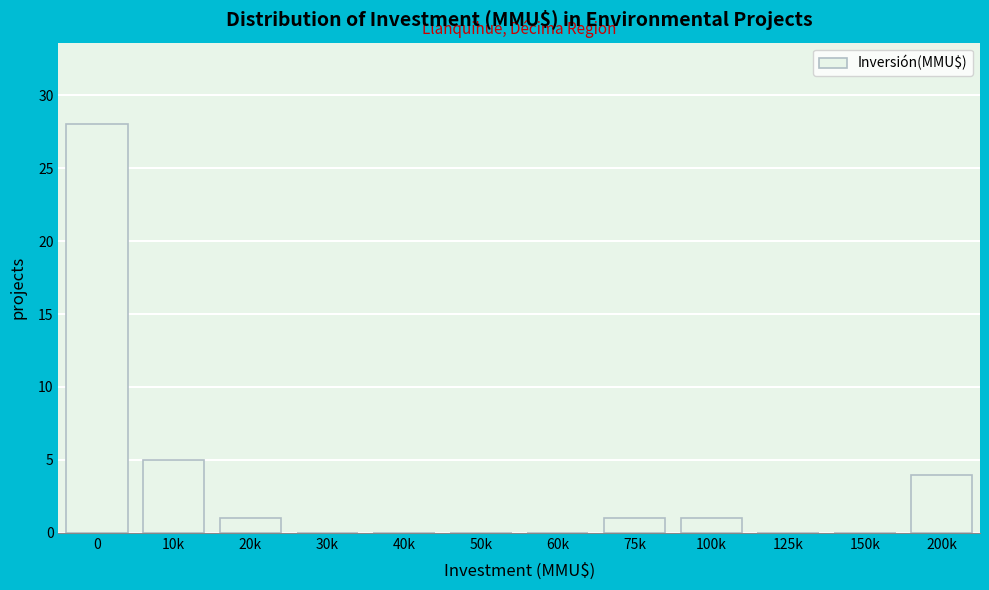

Reading left to right, extract all data points from this chart.

0=28	10k=5	20k=1	30k=0	40k=0	50k=0	60k=0	75k=1	100k=1	125k=0	150k=0	200k=4